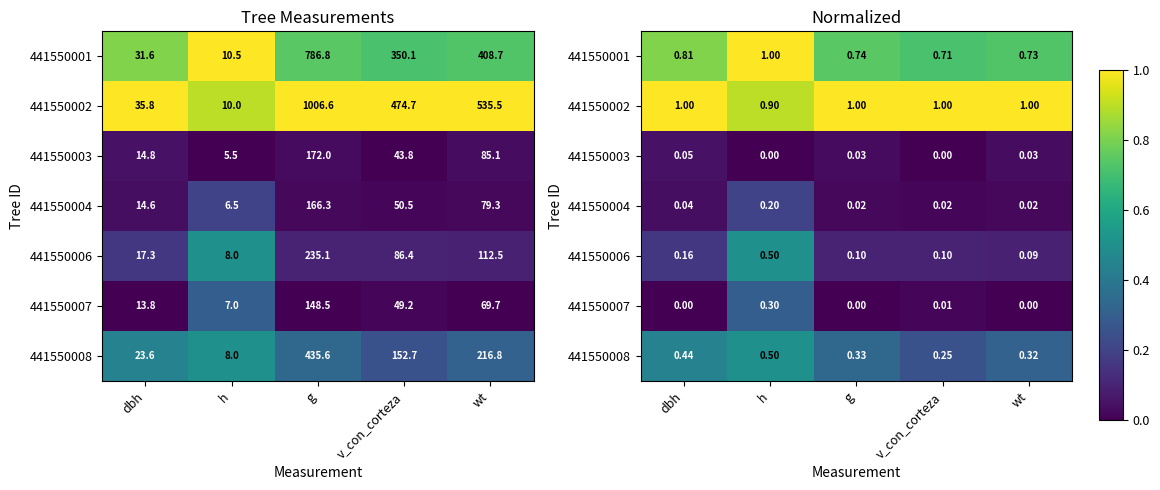

What is the approximate value of 441550006 at g?

0.1